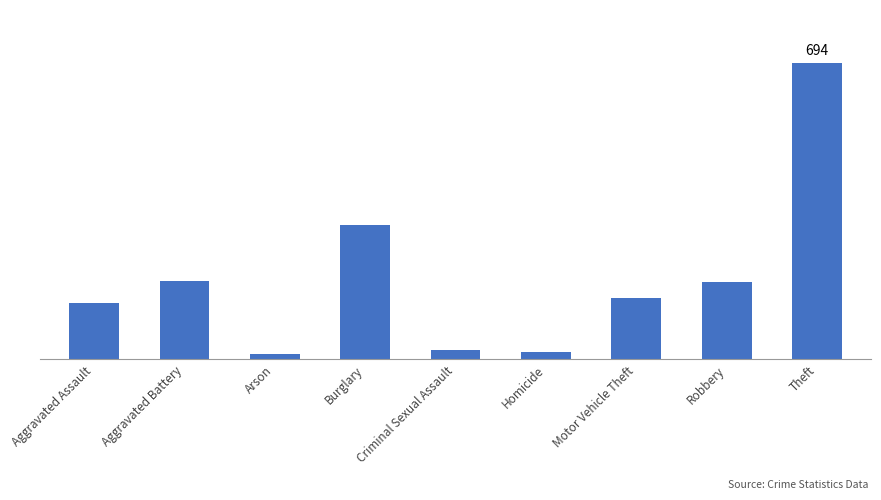

How many distinct data groups are displayed?

1